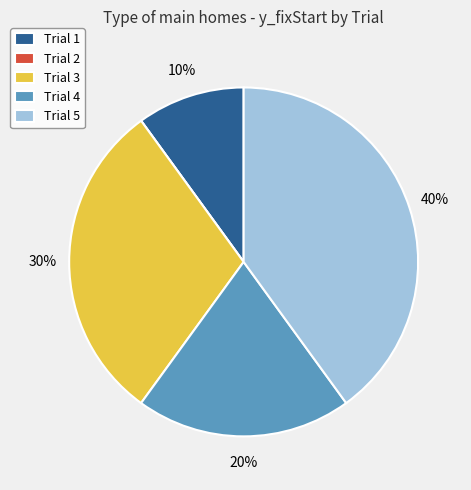

What percentage is the Trial 1 slice, to the nearest percent?

10%